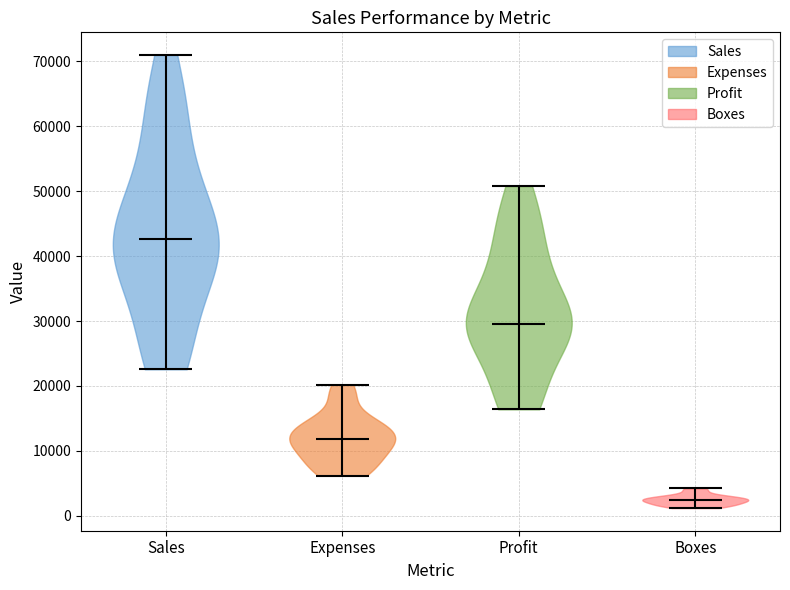

Reading left to right, read every violin against the y-axis: where its median line is, and the lowest and highest points it reaches. The values are not printed on the chart, so give them approximately, as read against the axis.

Sales: median line 43000, lowest point 23000, highest point 71000
Expenses: median line 12000, lowest point 6000, highest point 20000
Profit: median line 30000, lowest point 16000, highest point 51000
Boxes: median line 2000, lowest point 1000, highest point 4000